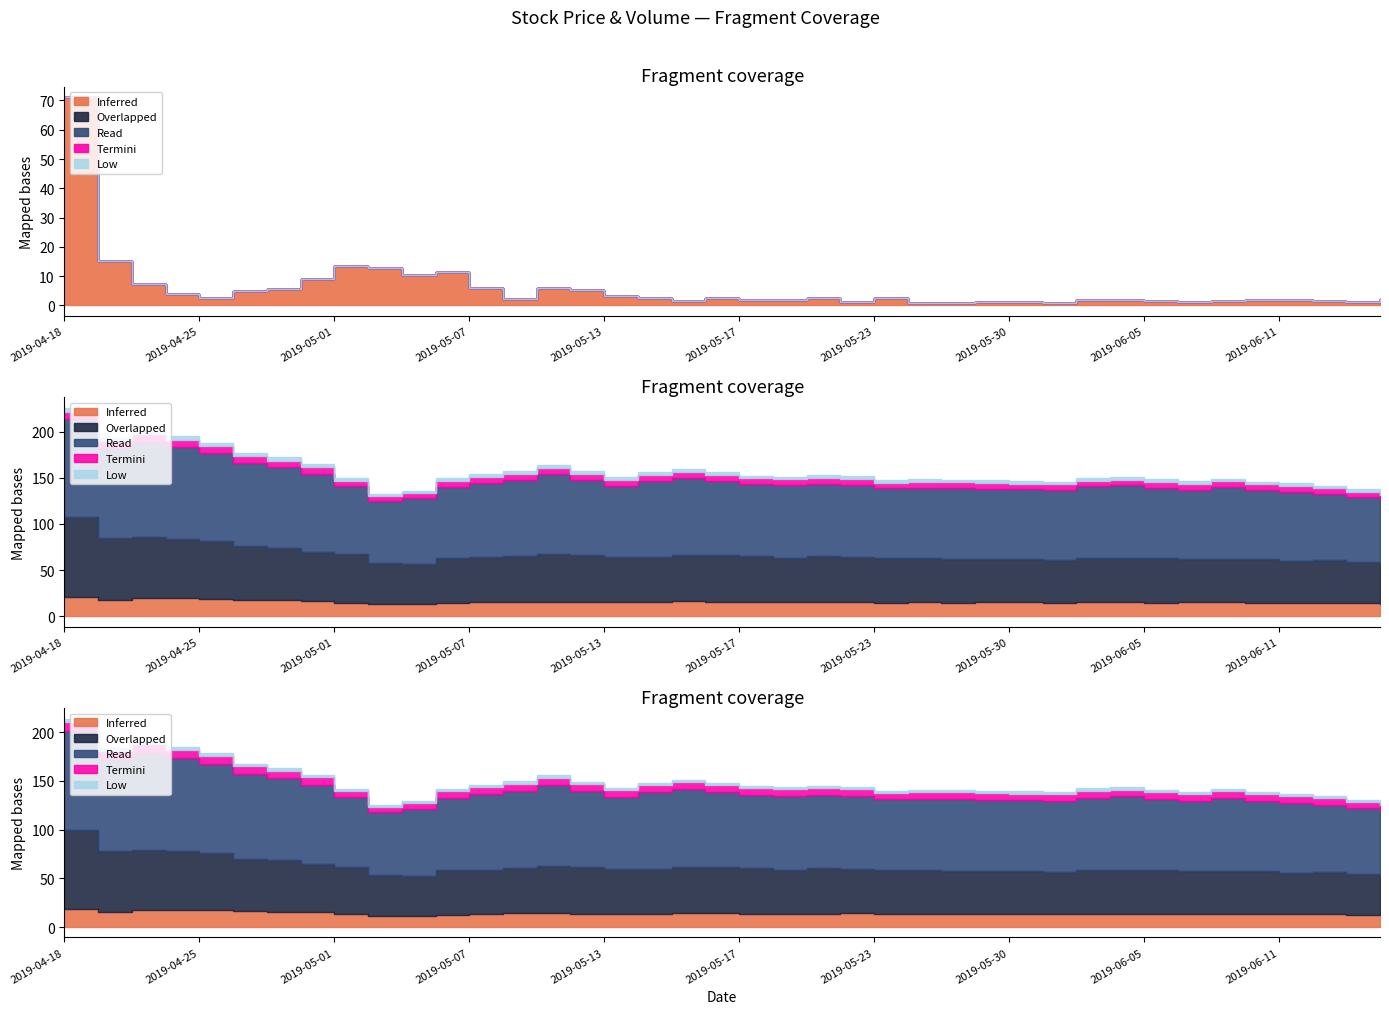

Which category has the highest value across all series?

2019-04-18